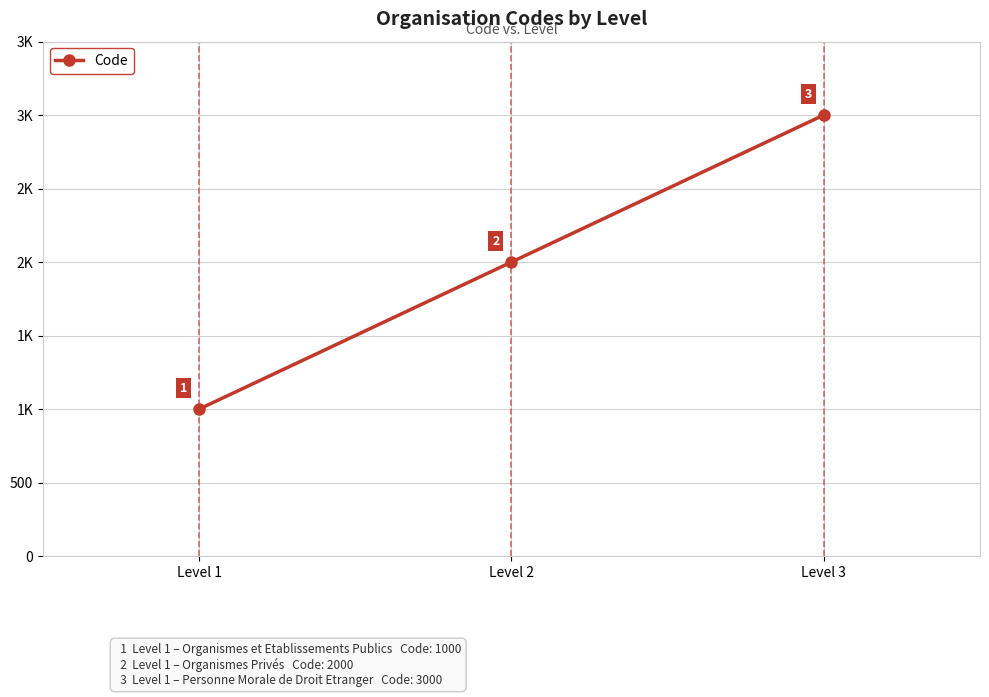

Reading left to right, extract all data points from this chart.

1000	2000	3000